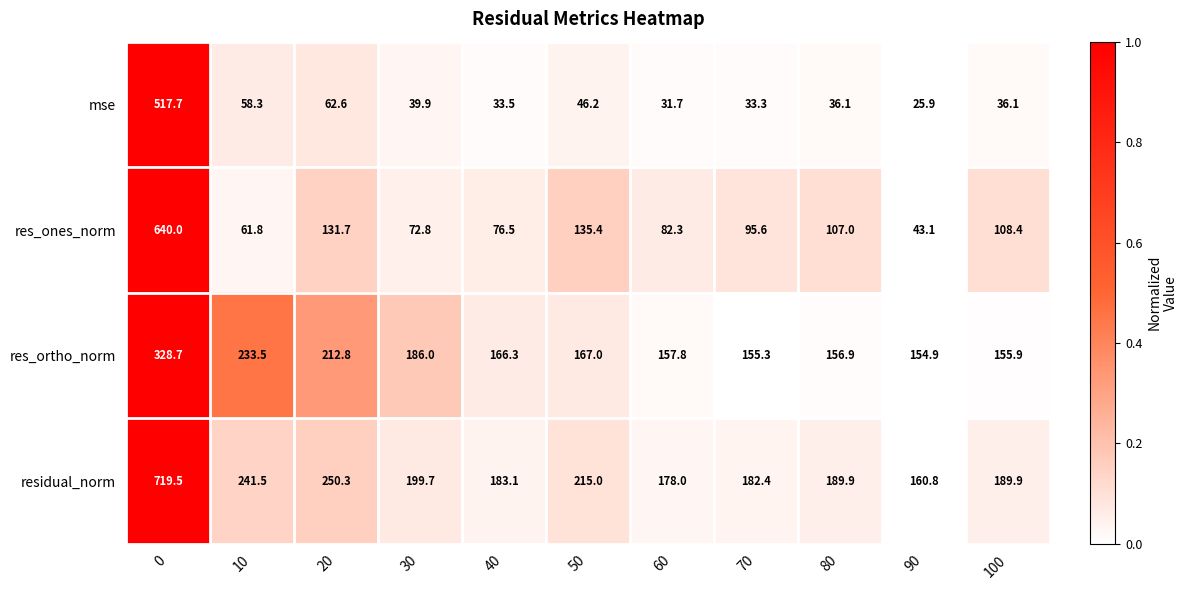

Which series has the widest spread of values?

res_ones_norm